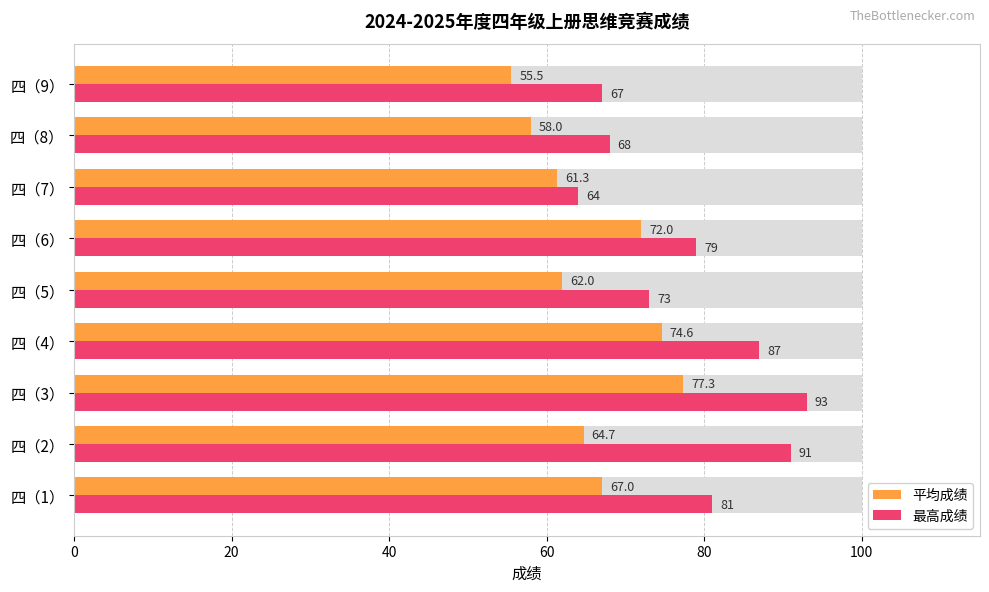

Are the bars horizontal?

Yes